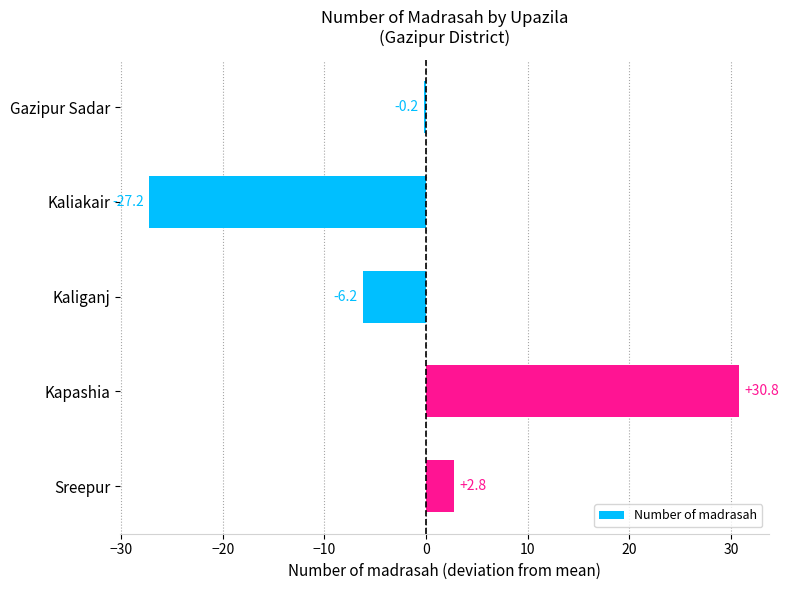

What is the approximate value at Sreepur?

2.8